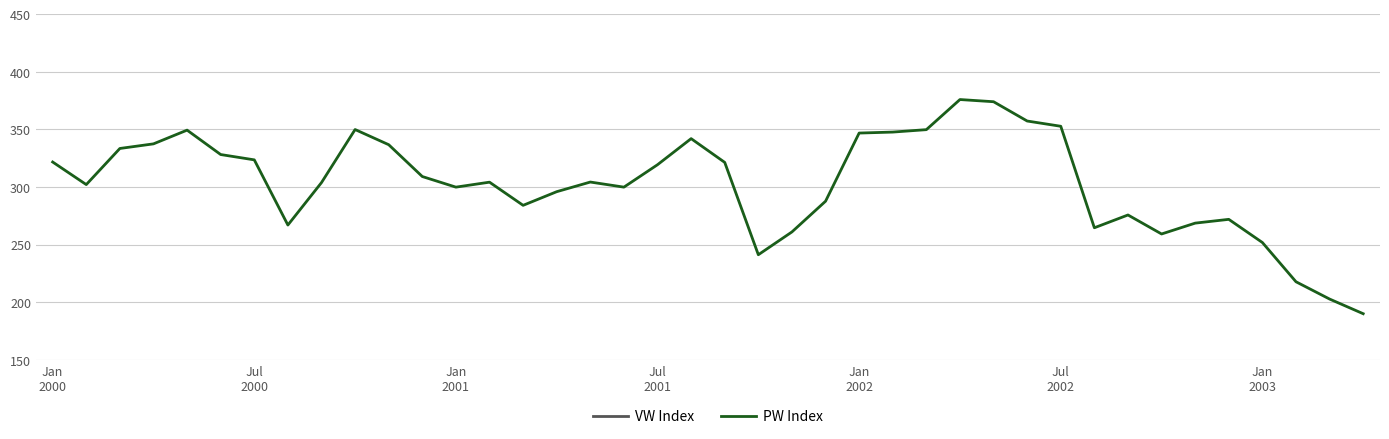

Reading left to right, transcribe all the data shown in this chart.

VW Index: 29.8	27.9	31.5	31.9	33.0	31.0	30.8	25.4	28.9	33.2	32.0	29.4	28.5	25.7	27.0	28.1	28.9	28.5	30.4	32.5	30.5	22.9	24.8	27.3	33.0	33.0	33.2	35.7	35.5	33.9	33.4	25.0	26.1	24.5	25.4	25.7	23.8	20.6	19.2	18.0
PW Index: 321.7	302.1	333.5	337.5	349.4	328.2	323.6	267.0	303.9	349.9	336.7	309.1	299.9	304.2	284.1	296.0	304.3	299.9	319.4	342.0	321.4	241.3	261.0	287.7	346.8	347.7	349.8	375.9	374.0	357.3	352.7	264.6	275.7	259.3	268.7	272.0	251.9	217.8	202.8	190.1